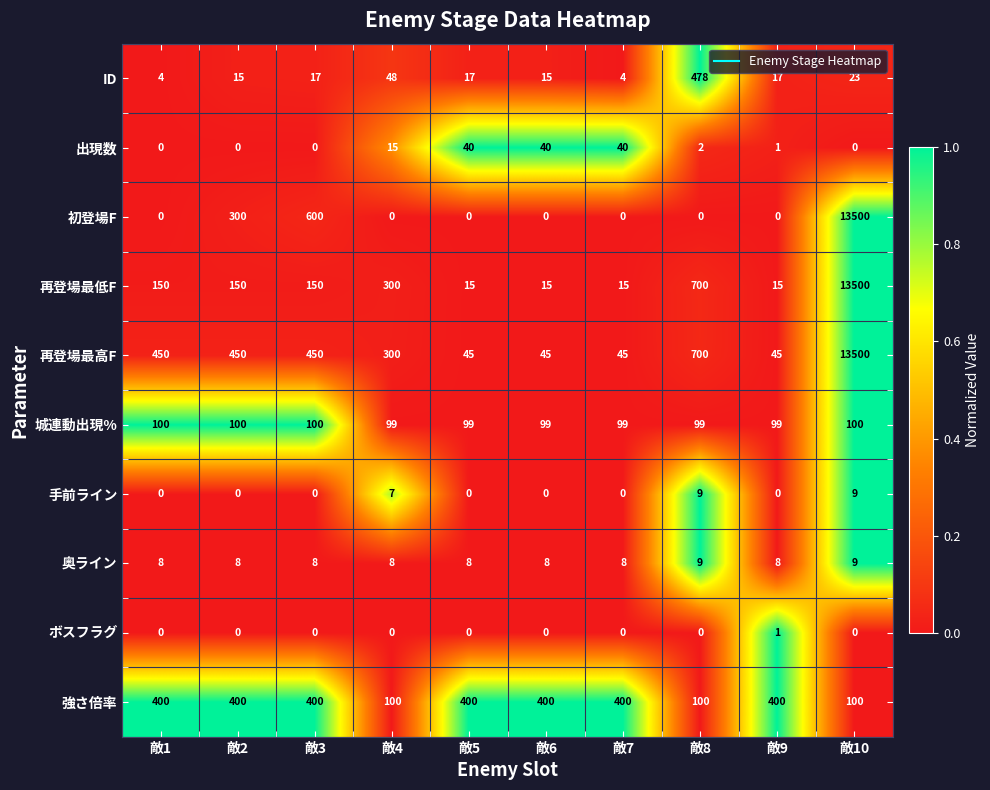

Read the ID value at 敵2.

15